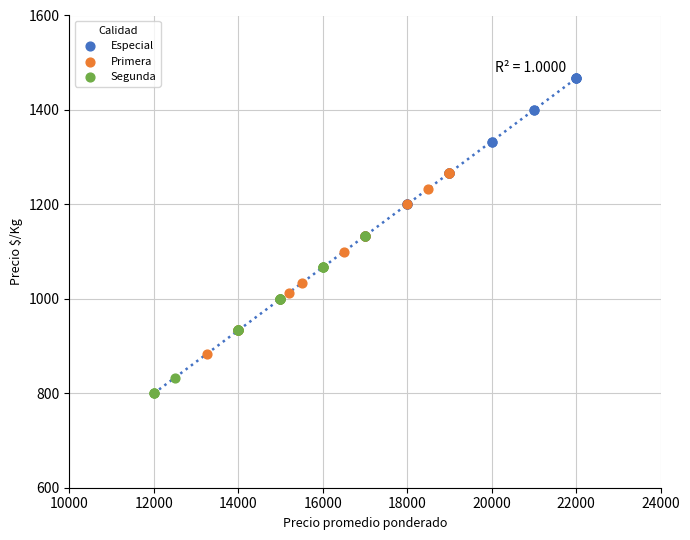

Which series contains the lowest Y value?

Segunda